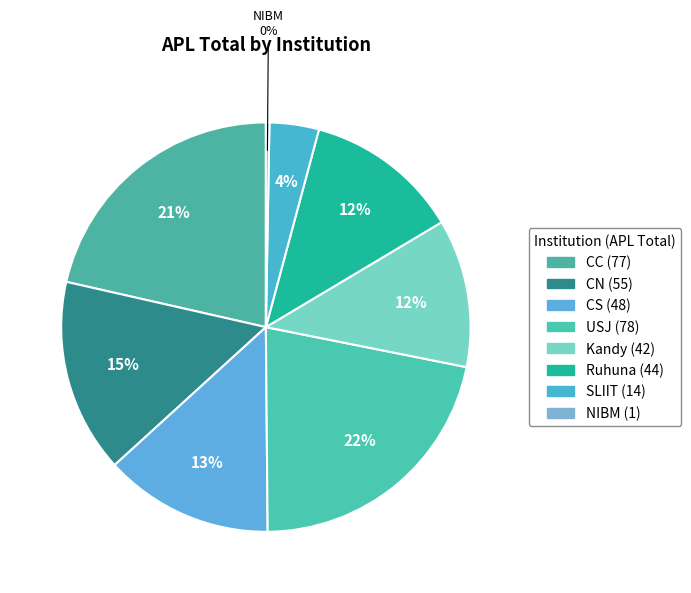

Is there any slice that represents more than half of the pie?

No